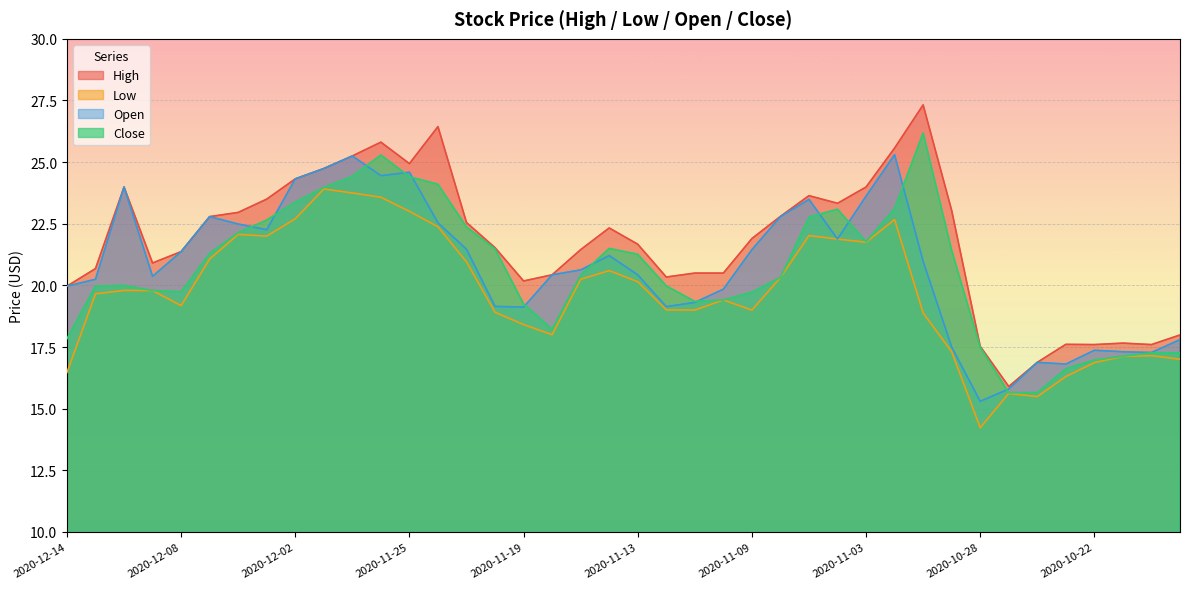

Which series has the widest spread of values?

High